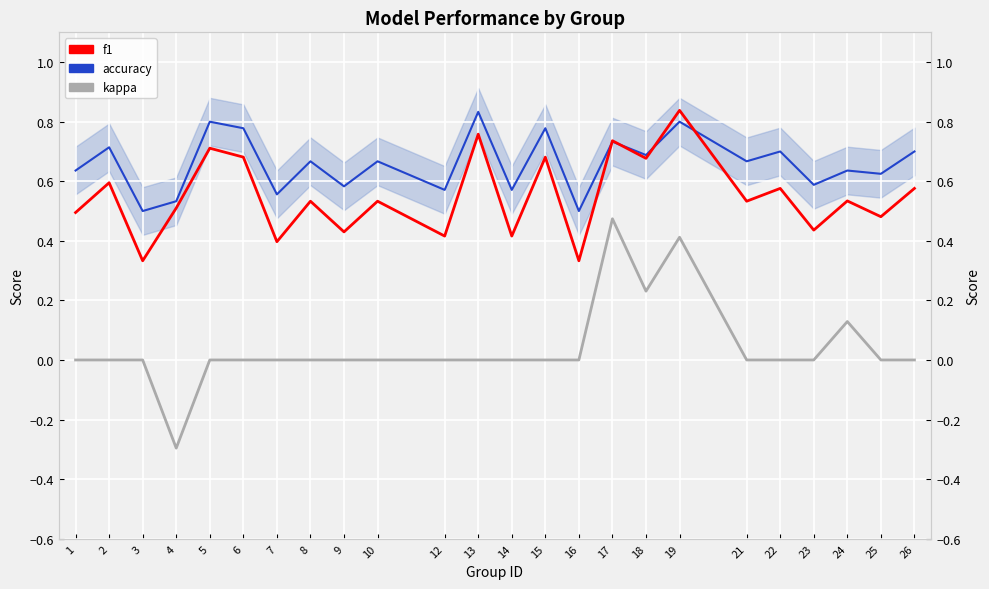

Where is accuracy nearest to the value 0?

3